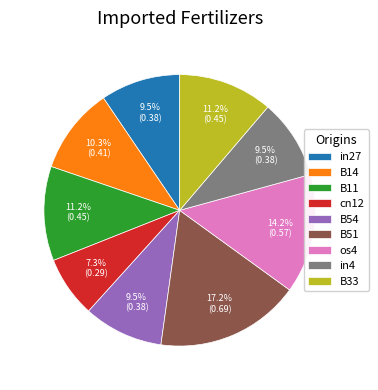

Do os4 and B14 together represent more than half of the pie?

No